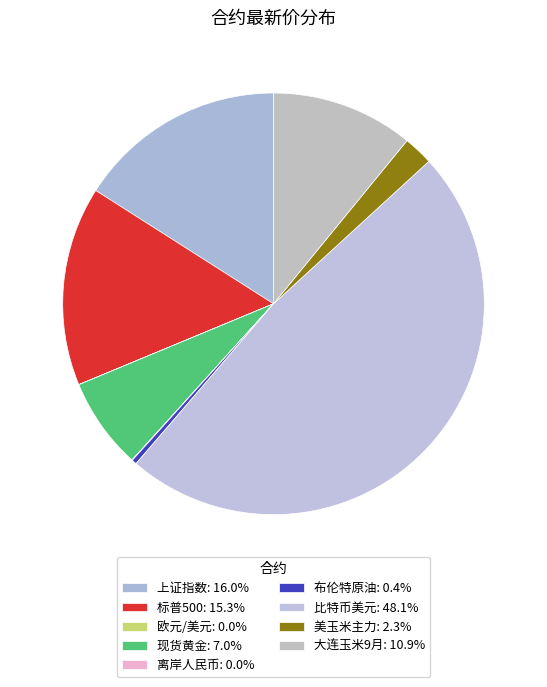

The 美玉米主力 slice represents 2% of the pie. True or false?

True